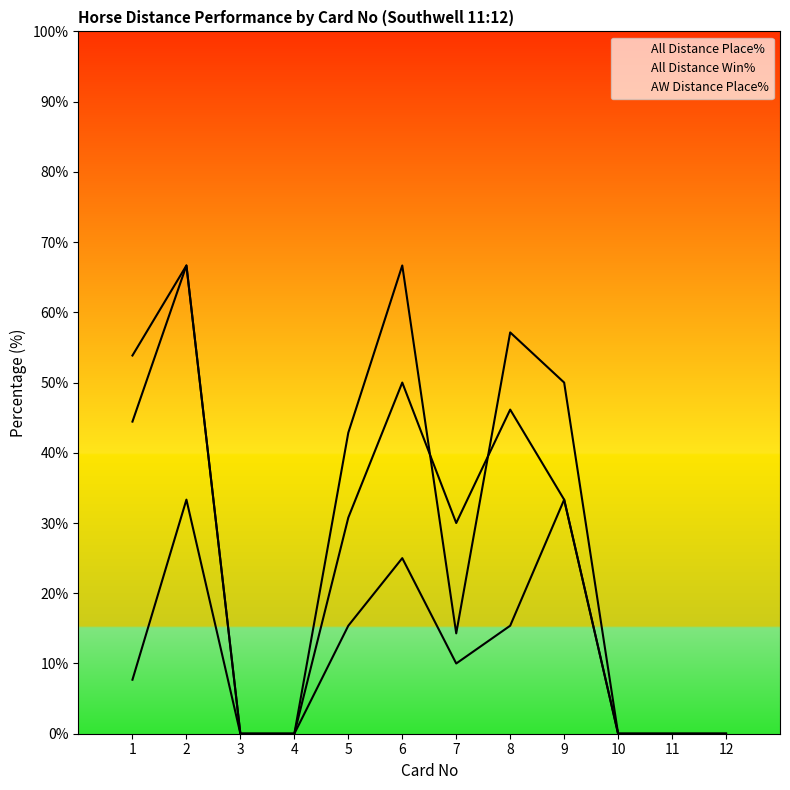

True or false: All Distance Place% has more than 0 interior local peaks.

True